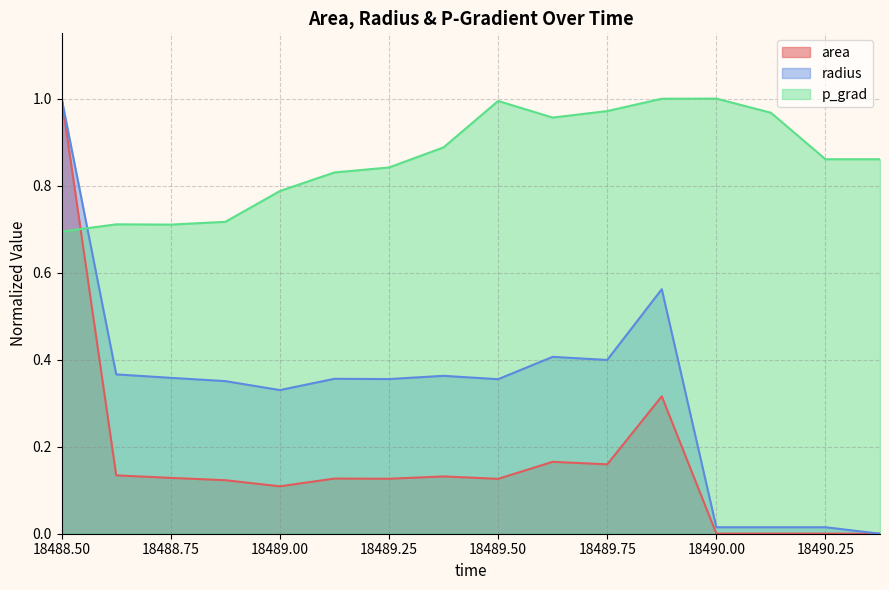

What position from the left is 18488.75?

3